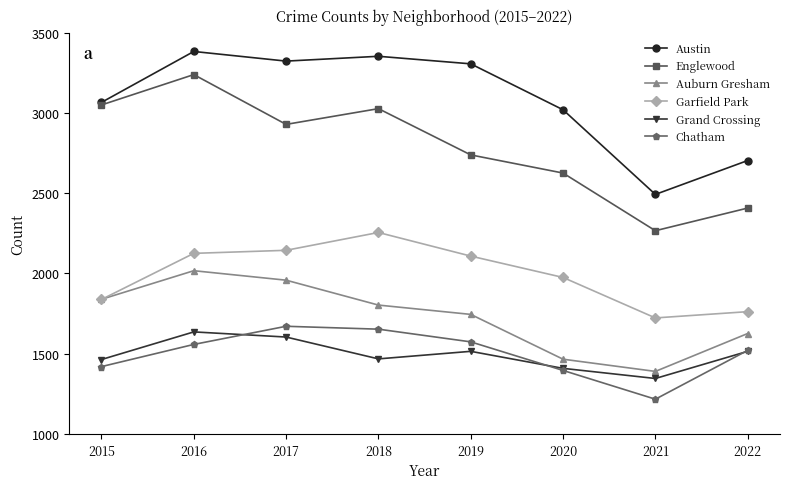

True or false: Austin has a value of 4692 at 2016.

False